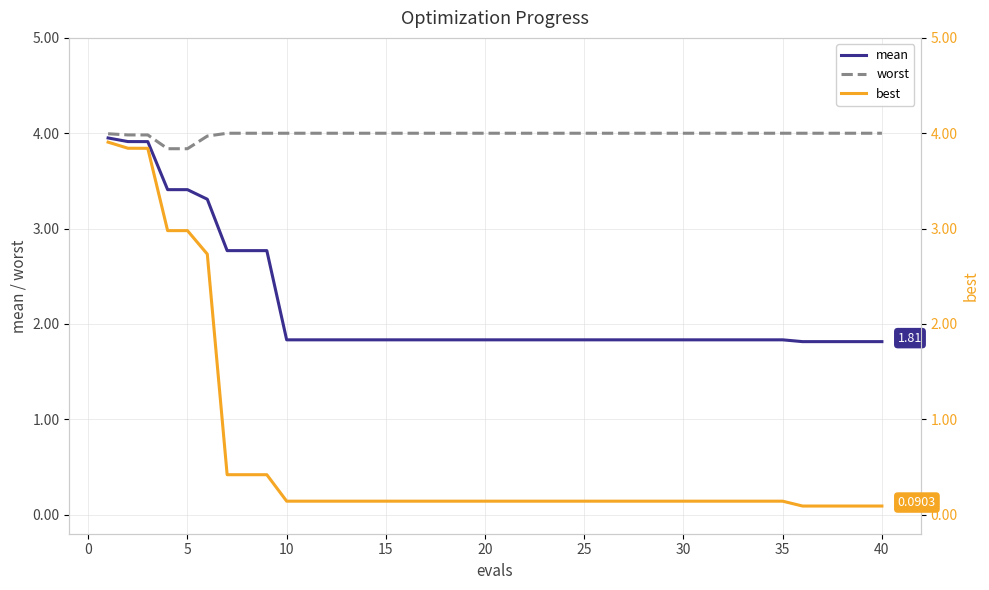

What is the minimum value for worst?

3.8